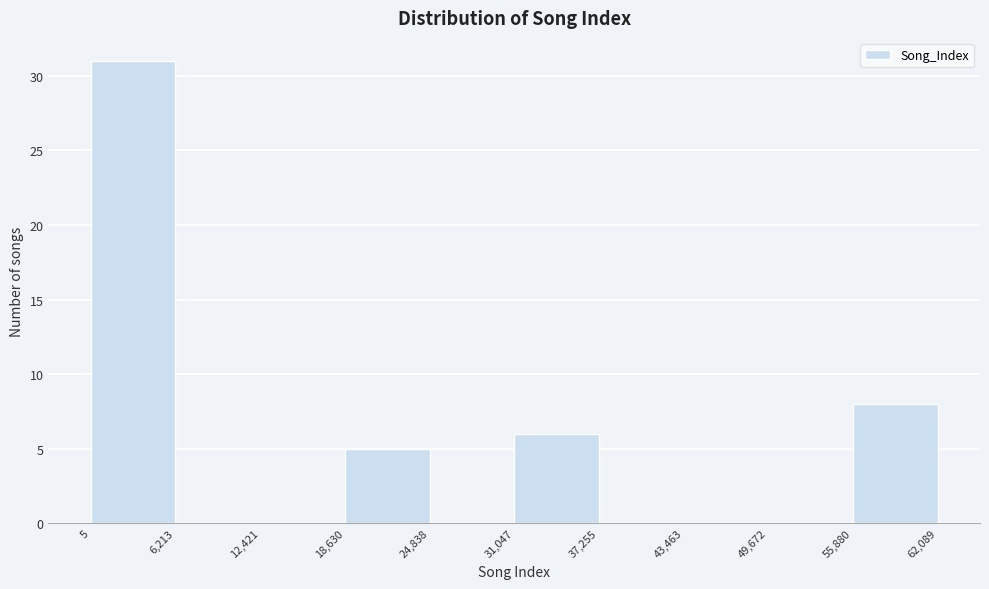

Reading left to right, transcribe this chart: for each bar, give the range it covers on the x-axis and its height. The values are not printed on the chart, so give them approximately, as read against the axis.

5 to 6,213: 31
6,213 to 12,421: 0
12,421 to 18,630: 0
18,630 to 24,838: 5
24,838 to 31,047: 0
31,047 to 37,255: 6
37,255 to 43,463: 0
43,463 to 49,672: 0
49,672 to 55,880: 0
55,880 to 62,089: 8